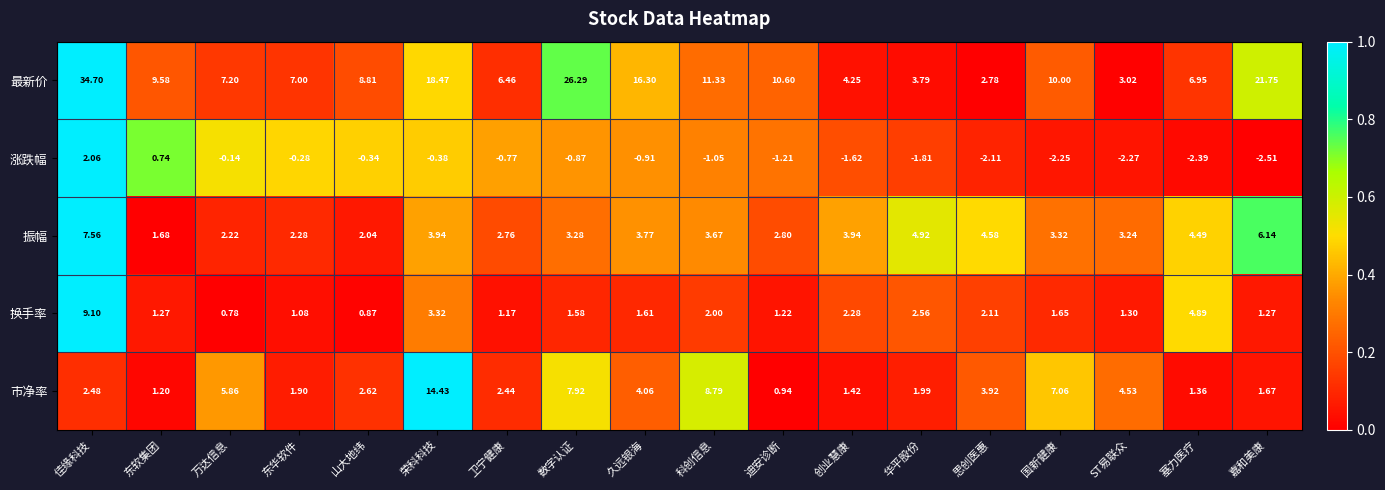

Between 数字认证 and 迪安诊断, which series saw the biggest shift?

最新价